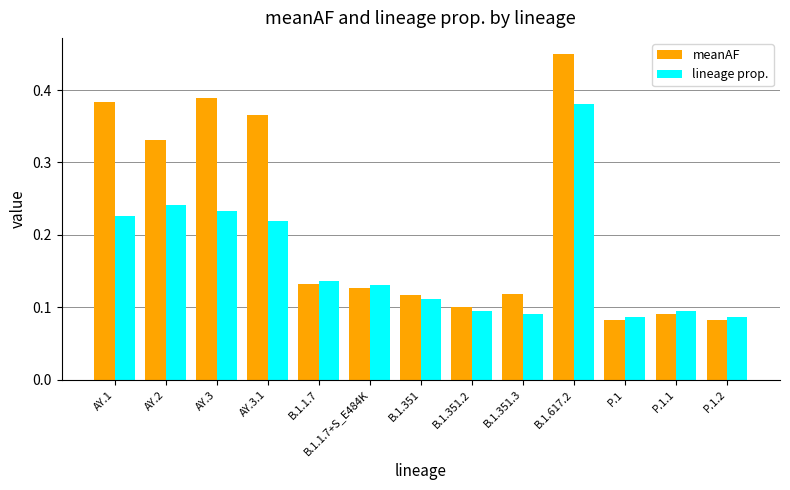

How many bars are there in total?

26